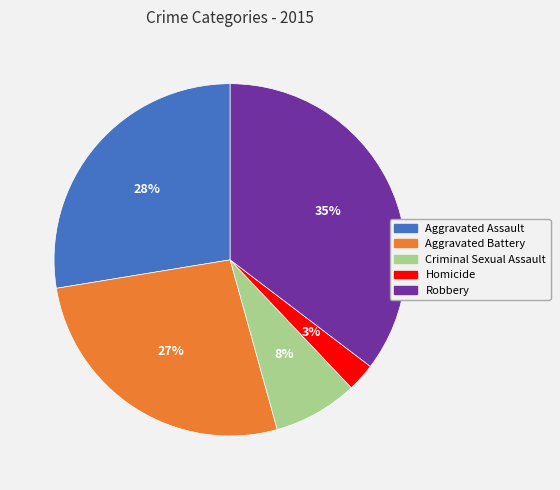

How many segments does this pie chart have?

5